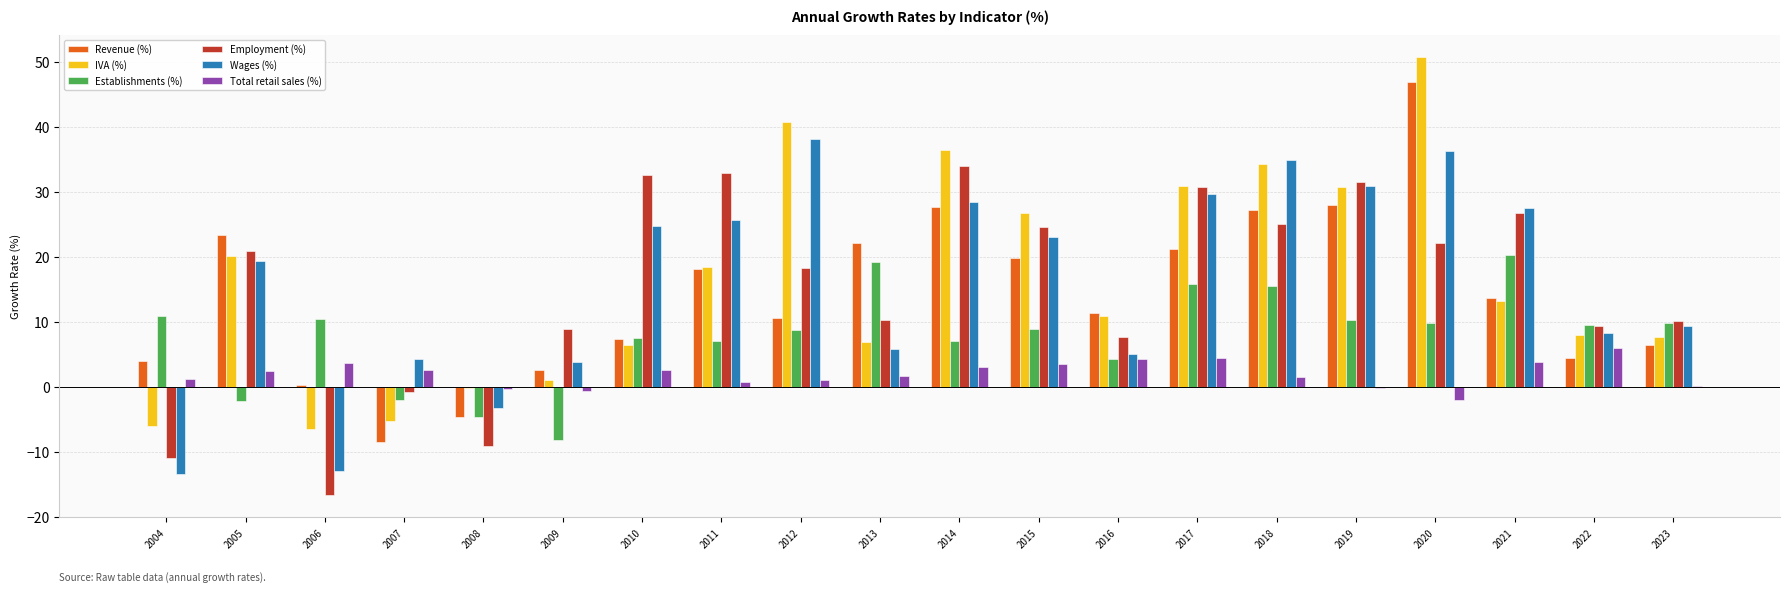

Is the value of Establishments (%) at 2021 greater than the value of IVA (%) at 2020?

No